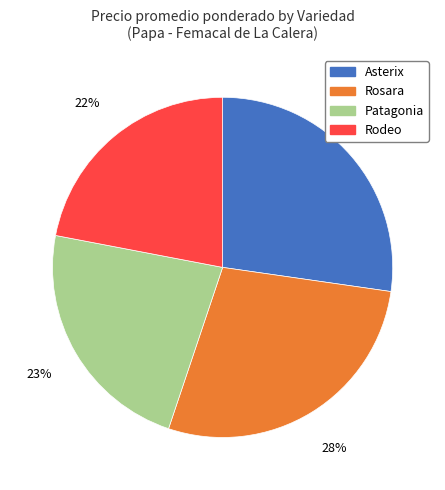

Which slice is the largest?

Rosara